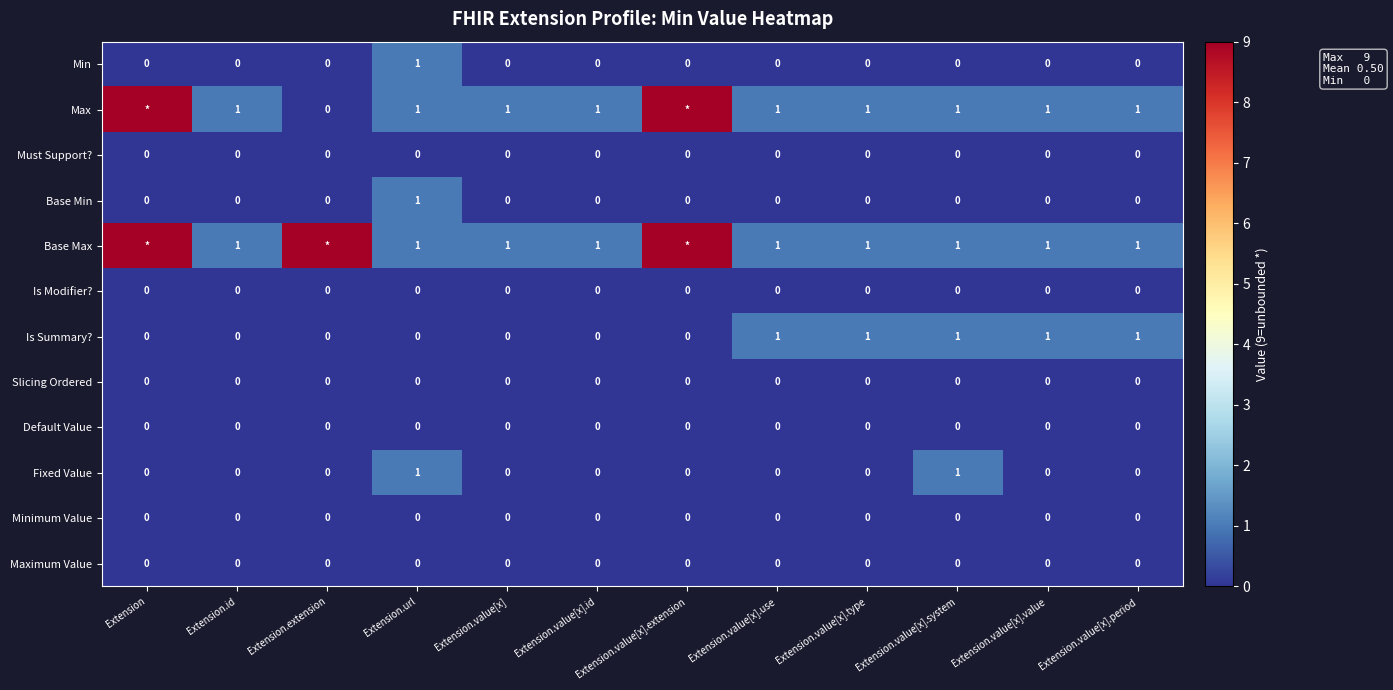

How many Min values are between 0 and 1?

12